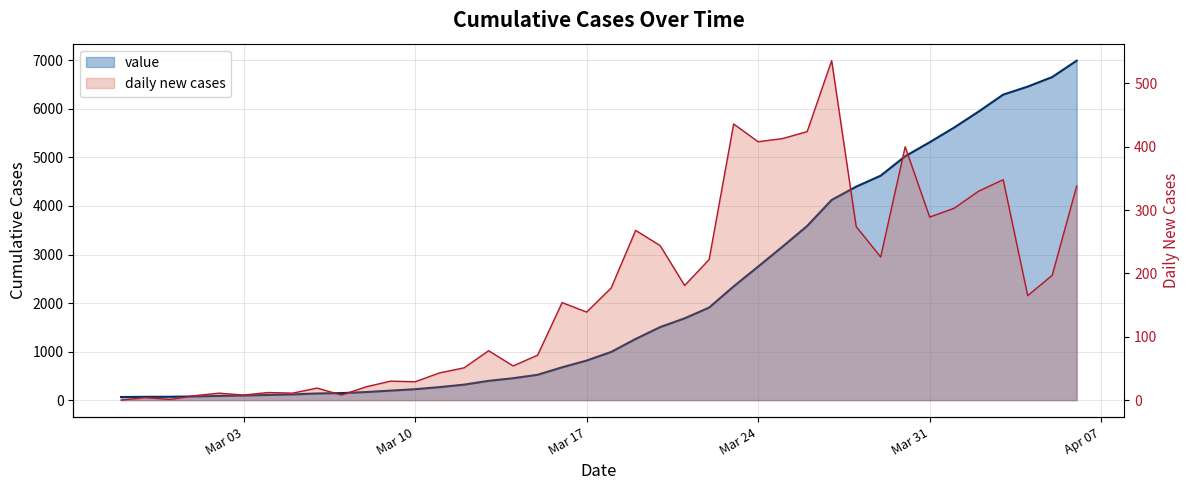

What is the greatest value displayed?

6994